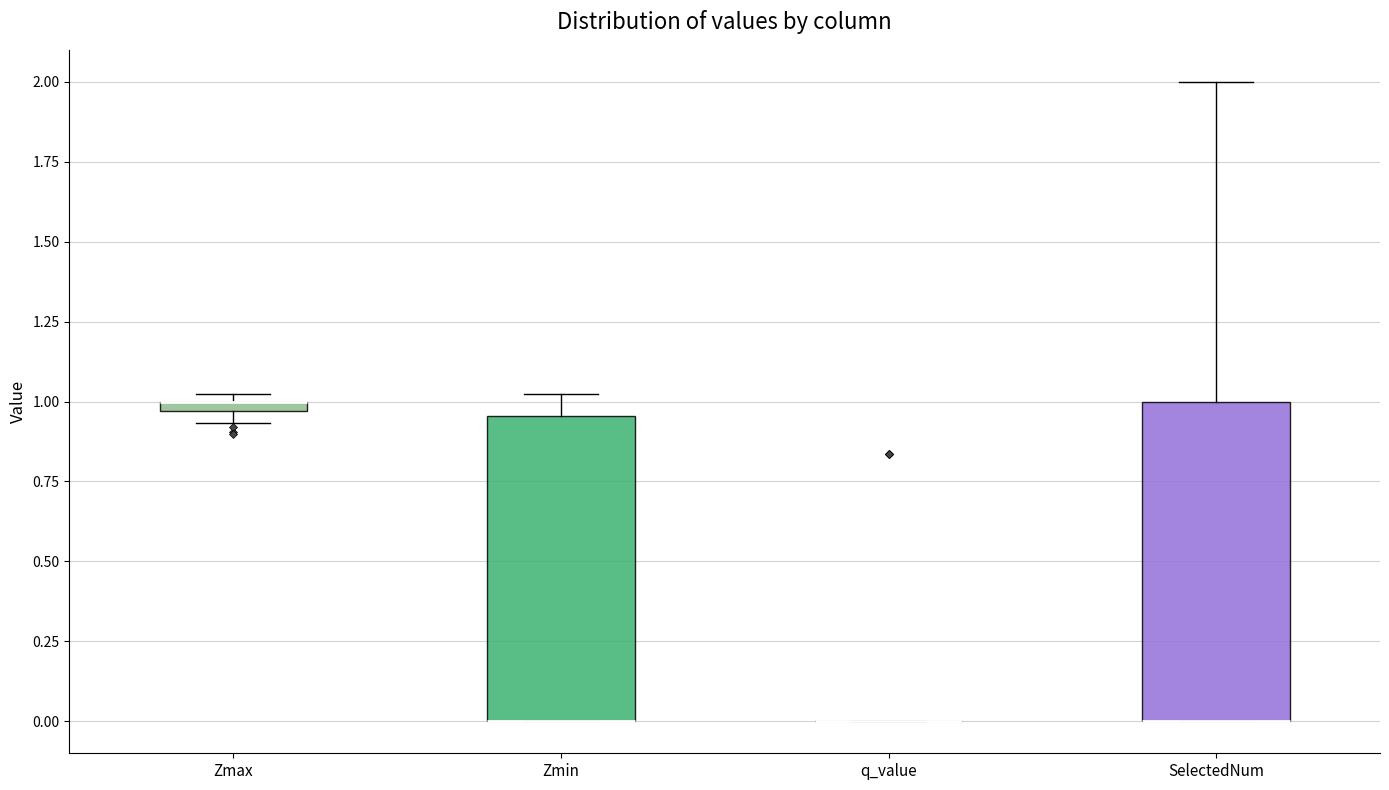

Where does the upper whisker of the box for SelectedNum end on the y-axis? The values are not printed on the chart, so give them approximately, as read against the axis.

2.00